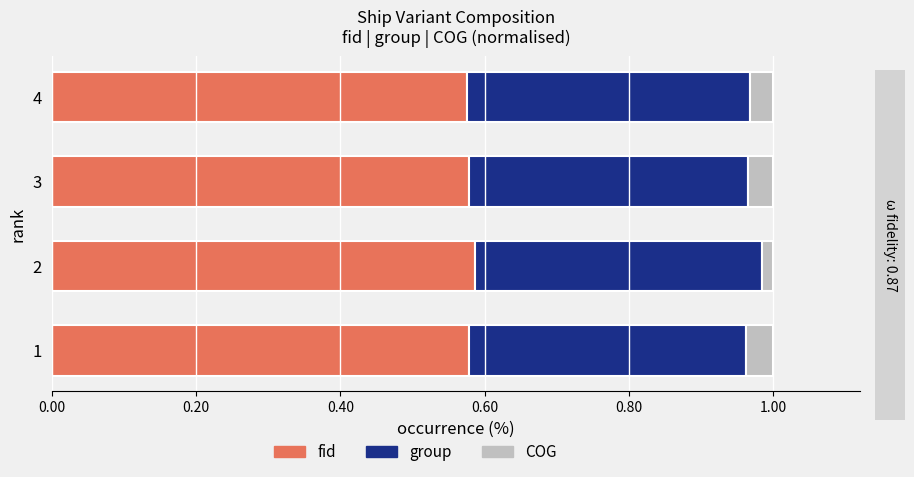

Is it true that fid equals 0.3 at 2?

False